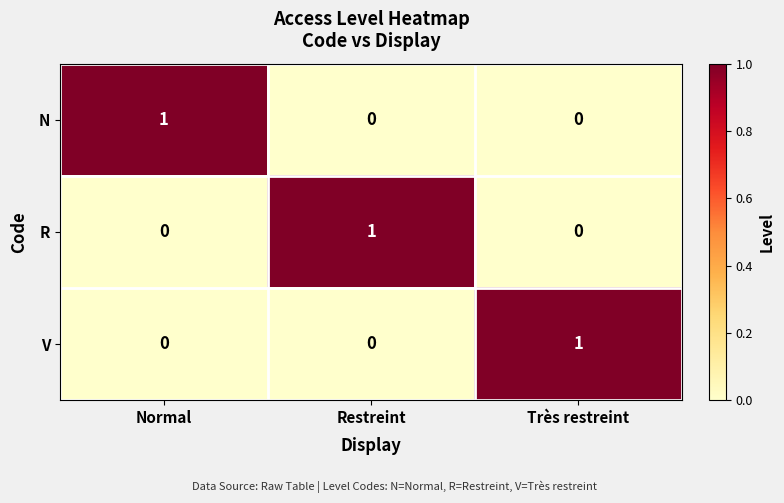

At which label does R reach its peak?

Restreint